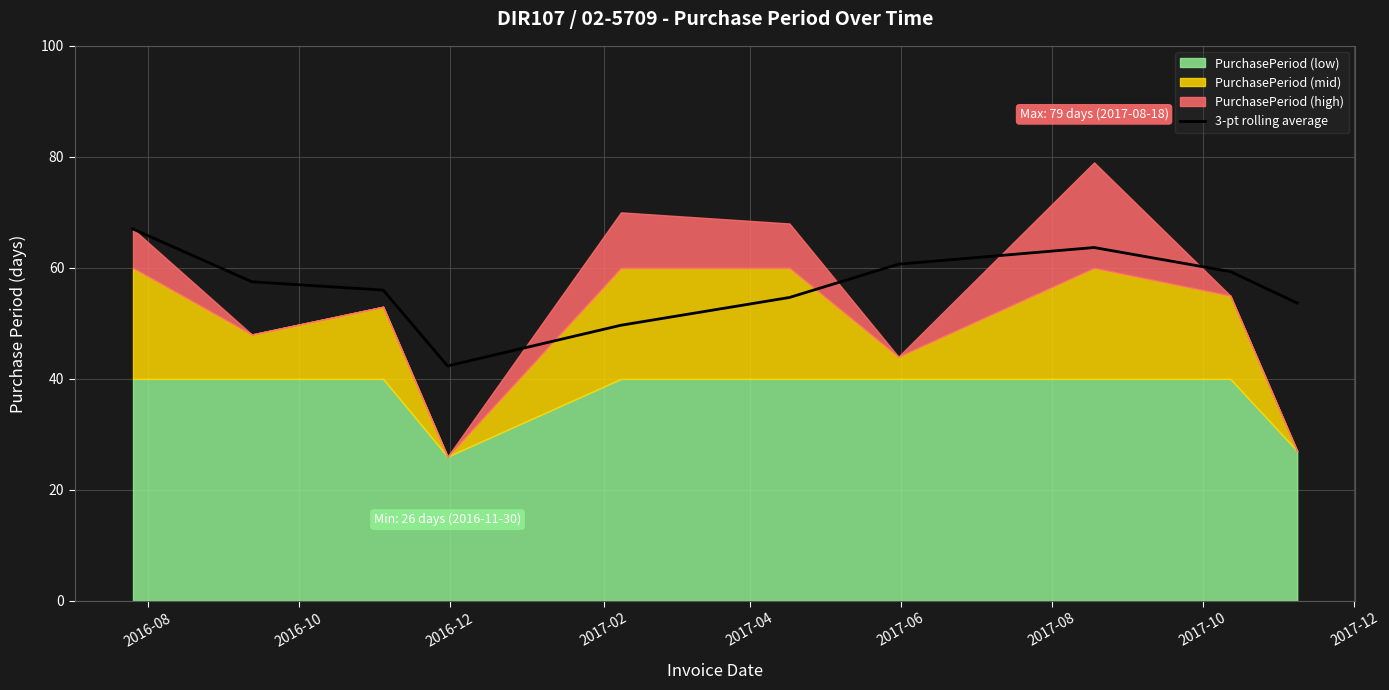

What is the lowest value of the 3-pt rolling average series?

42.3